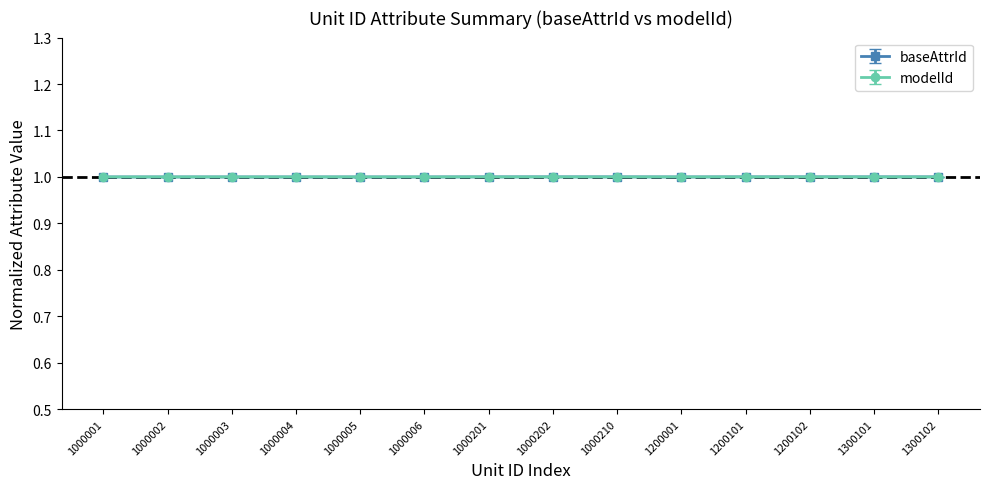

How many distinct data groups are displayed?

2